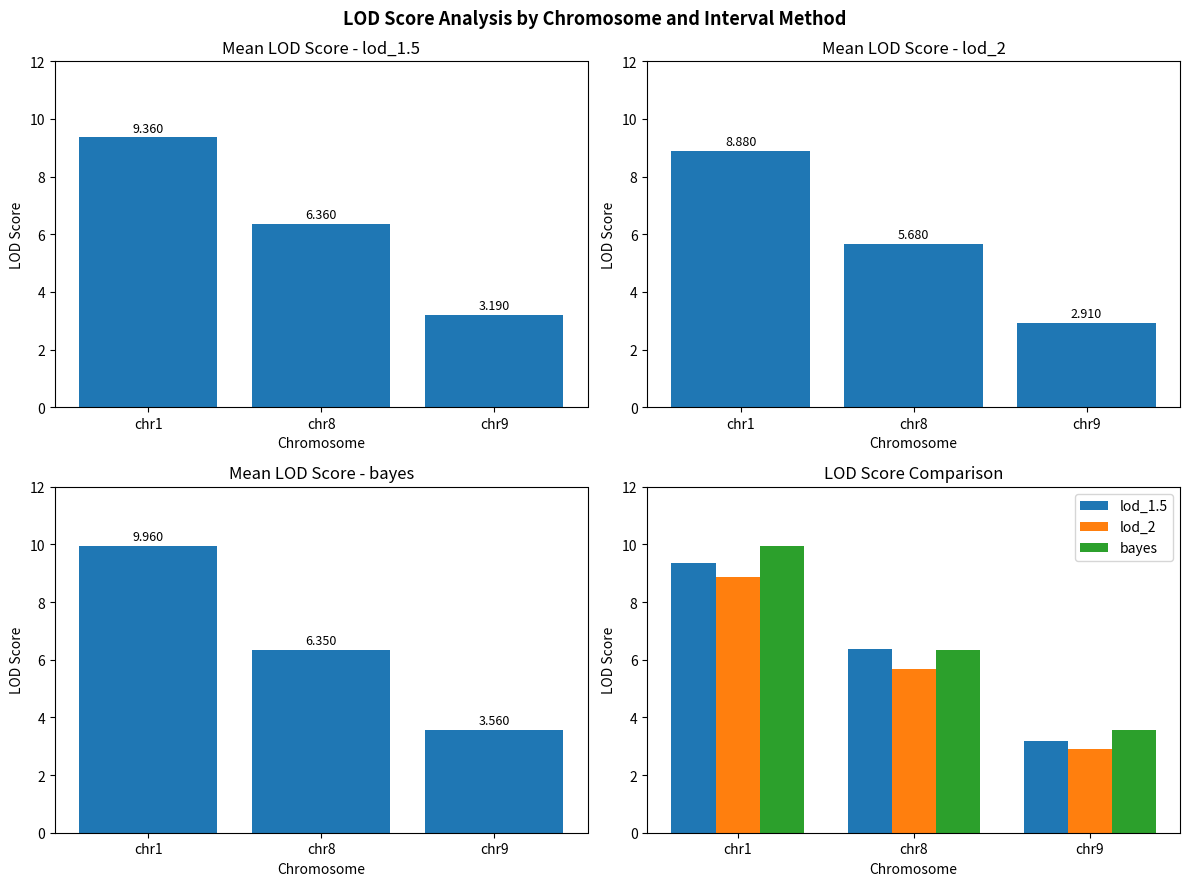

Are the bars horizontal?

No